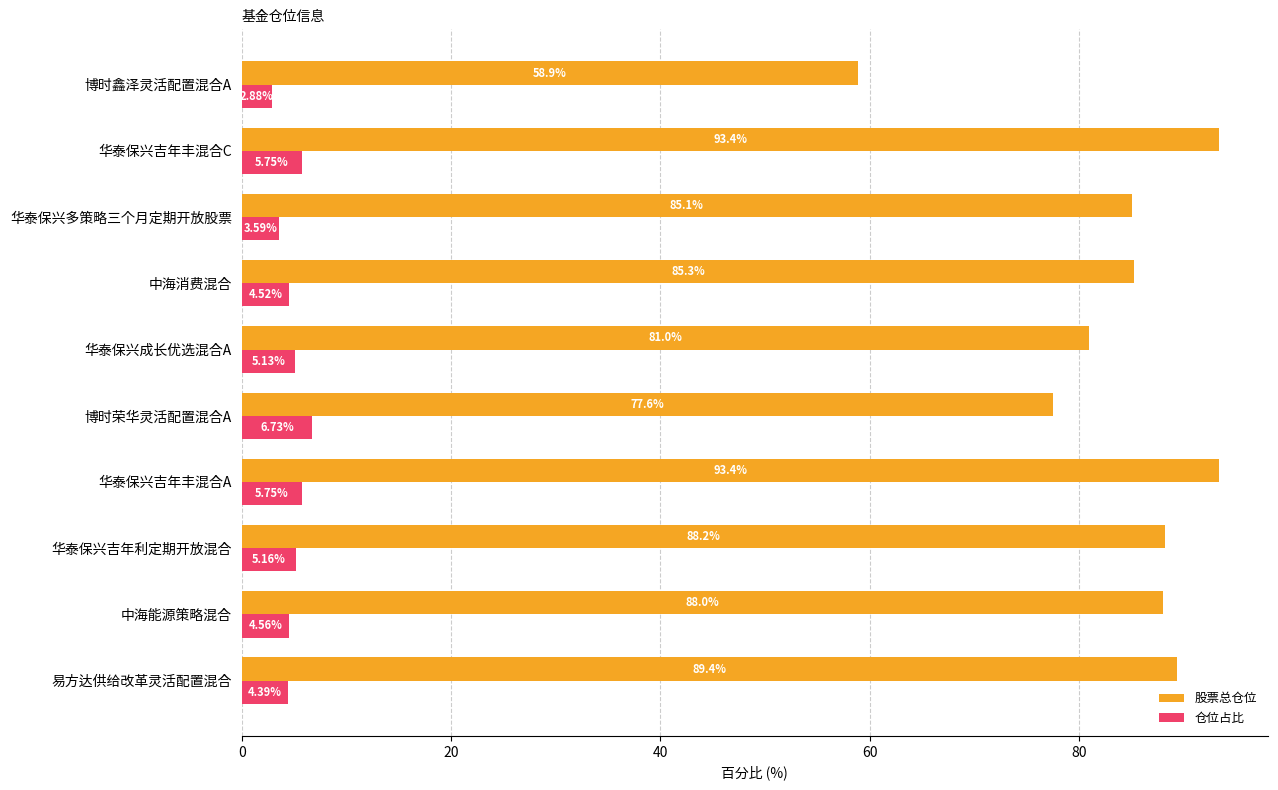

List the series in order of their peak value, lowest first.

仓位占比, 股票总仓位